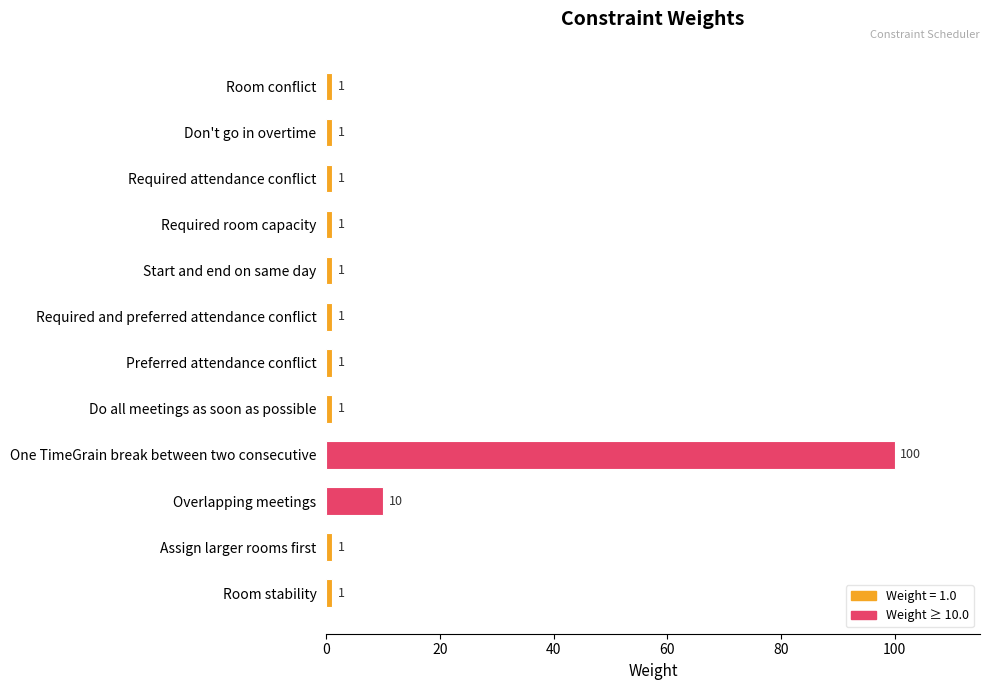

What position from the bottom is Do all meetings as soon as possible?

5